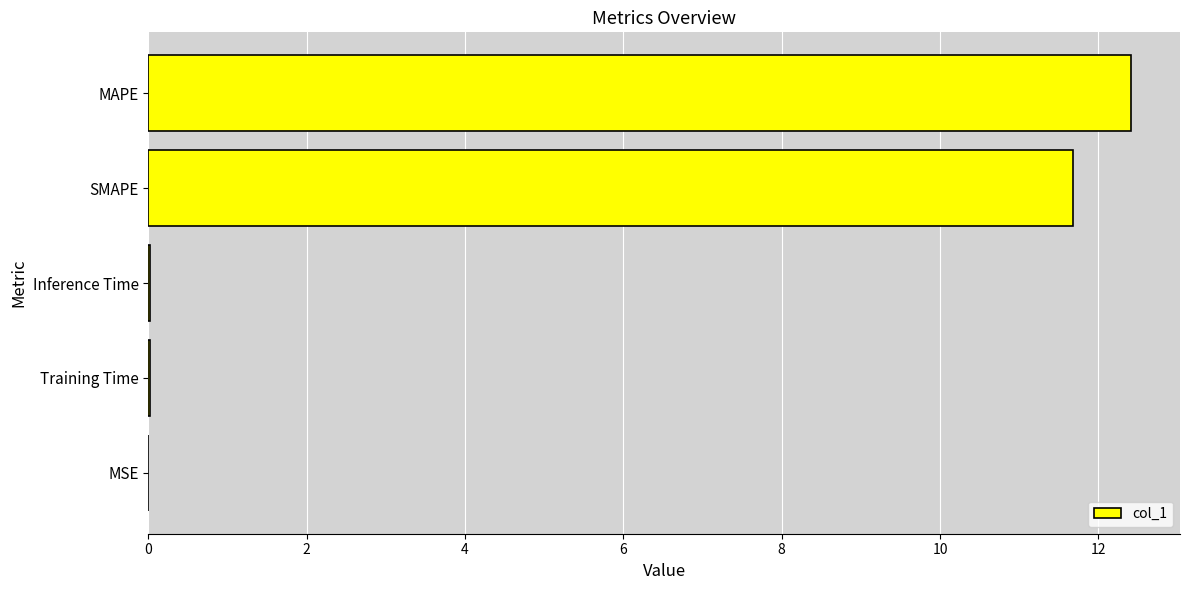

The value at MAPE is 4.2. True or false?

False